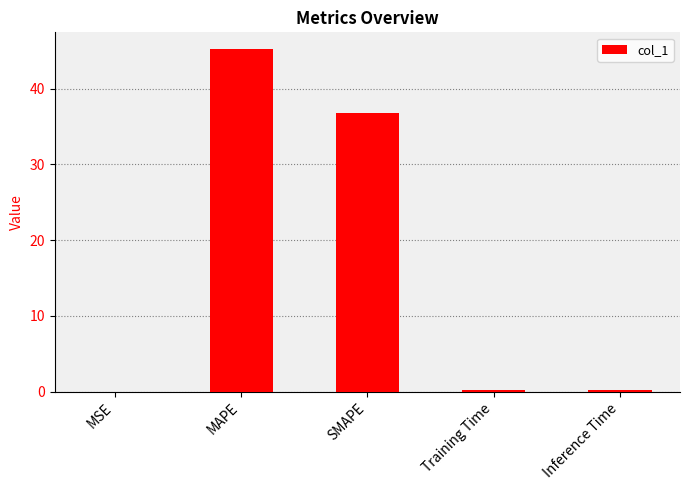

Are the bars horizontal?

No